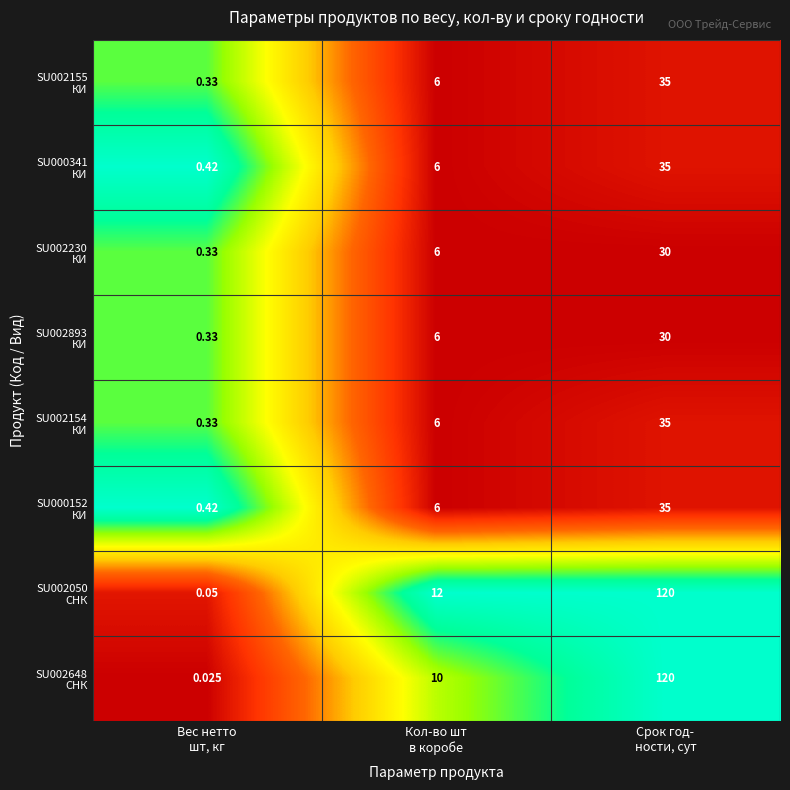

What is the spread (max minus min) of values at Кол-во шт
в коробе?

6.0